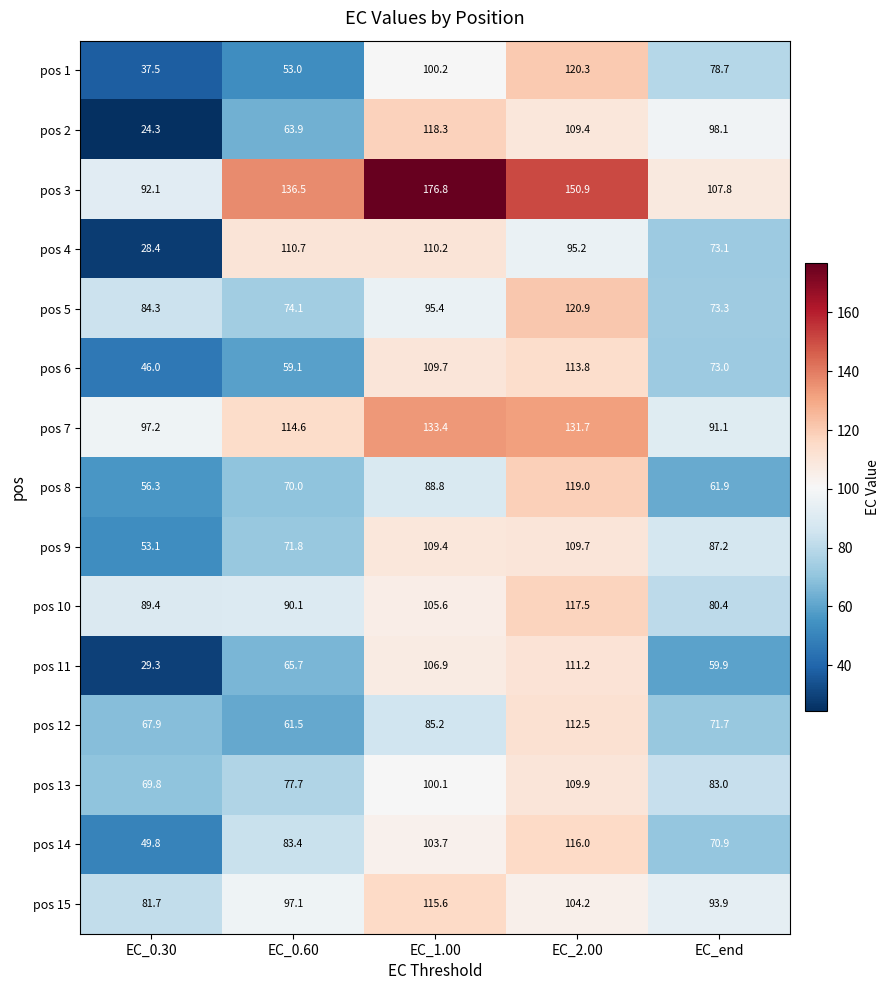

List the labels in order of pos 10 value, smallest first.

EC_end, EC_0.30, EC_0.60, EC_1.00, EC_2.00